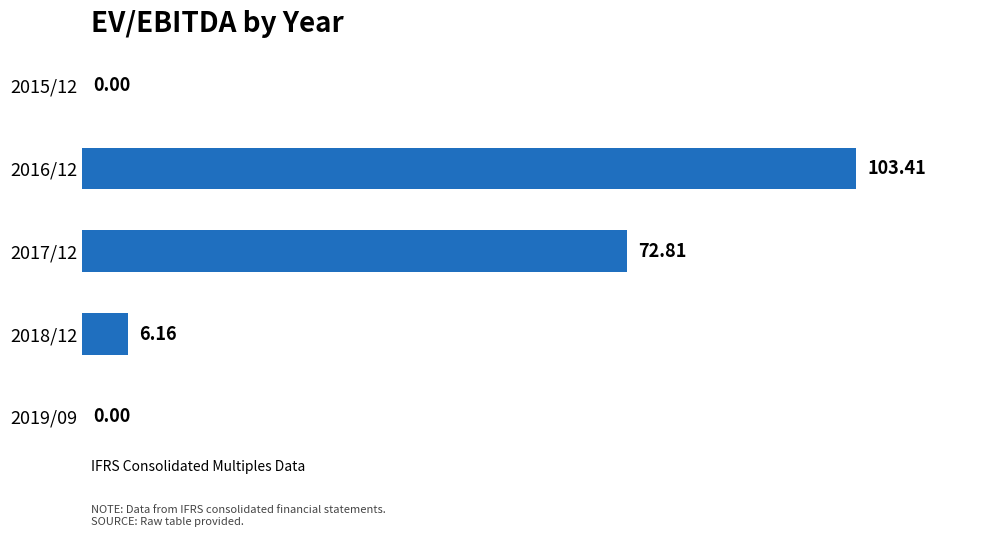

What is the sum of all values?

182.4